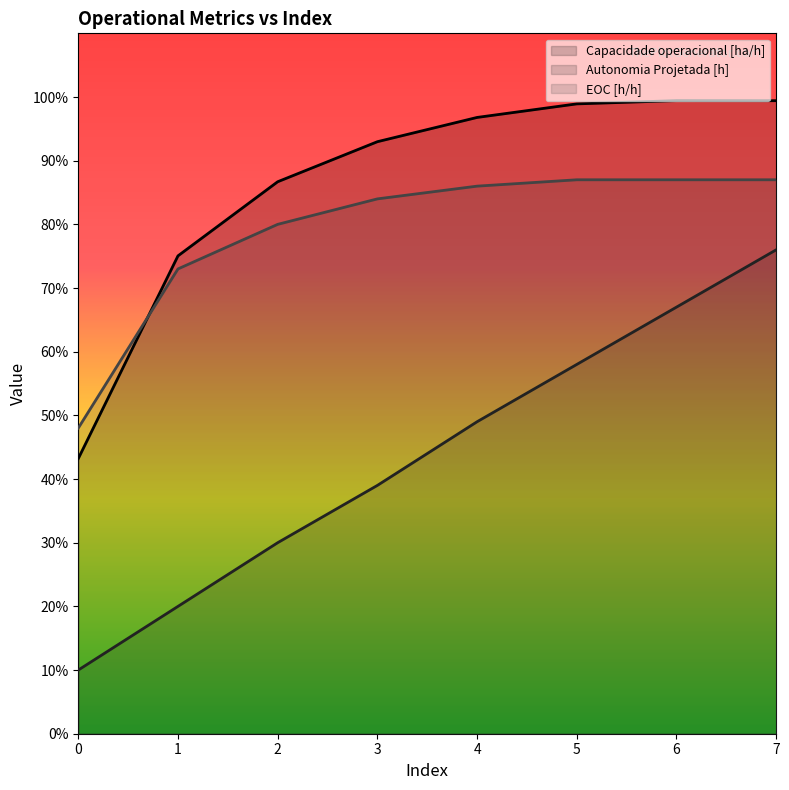

Reading left to right, what are all the values shown in this chart?

Capacidade operacional [ha/h]: 0=0.4	1=0.8	2=0.9	3=0.9	4=1.0	5=1.0	6=1.0	7=1.0
Autonomia Projetada [h]: 0=0.1	1=0.2	2=0.3	3=0.4	4=0.5	5=0.6	6=0.7	7=0.8
EOC [h/h]: 0=0.5	1=0.7	2=0.8	3=0.8	4=0.9	5=0.9	6=0.9	7=0.9